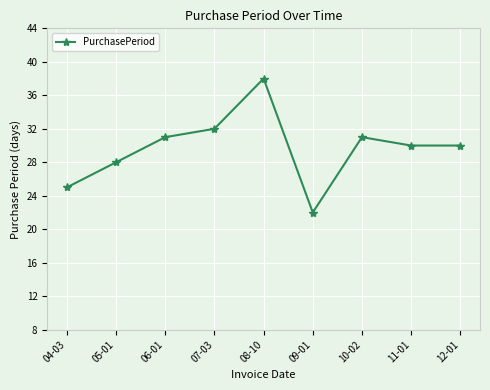

Which has a higher value, 04-03 or 12-01?

12-01